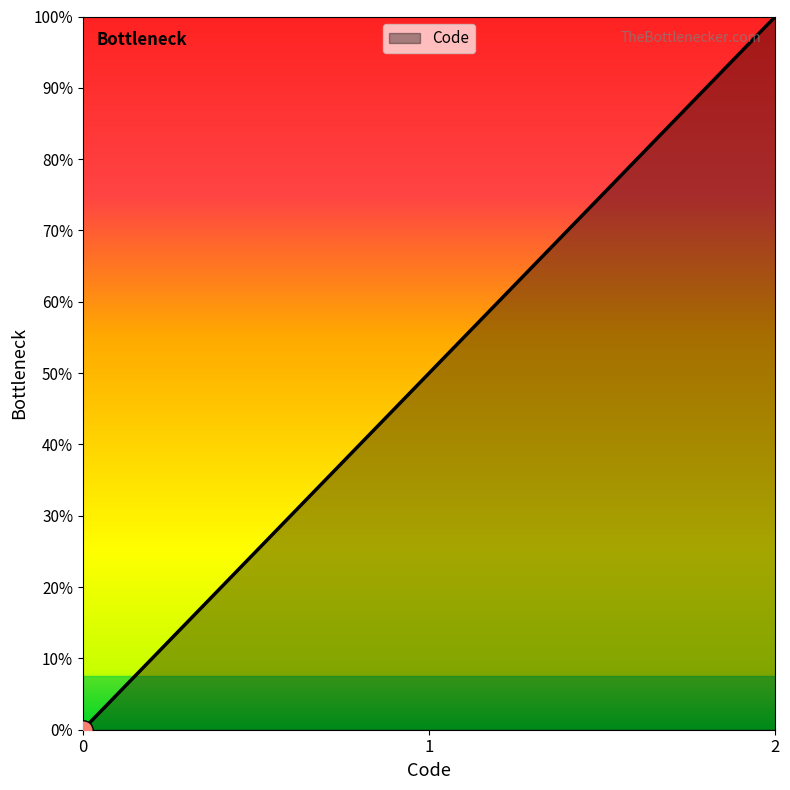

Which has a higher value, 2 or 0?

2